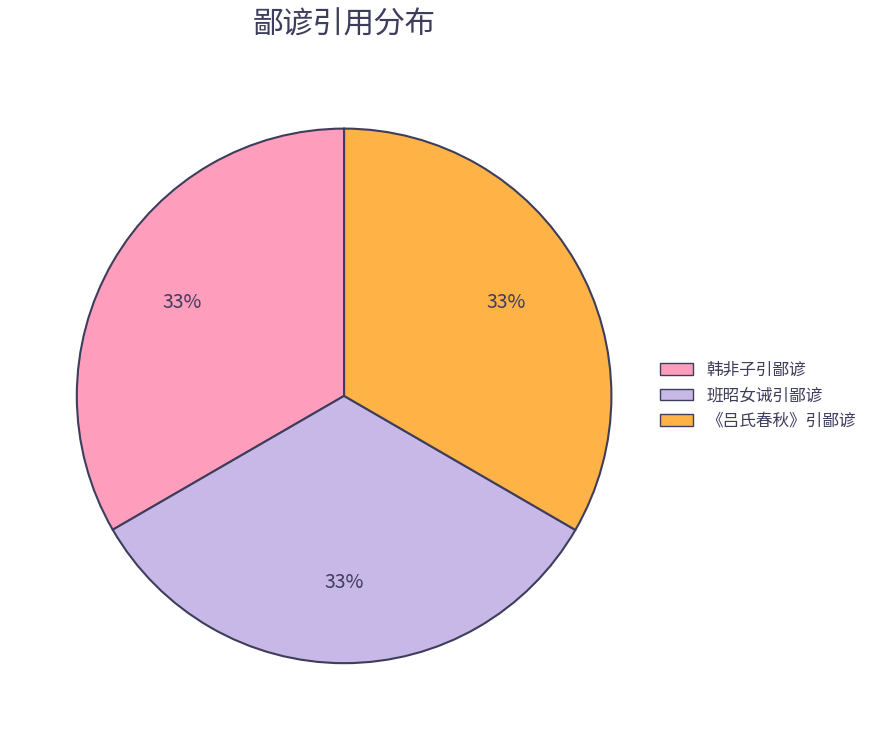

Is it true that 班昭女诫引鄙谚 is 47% of the pie?

False